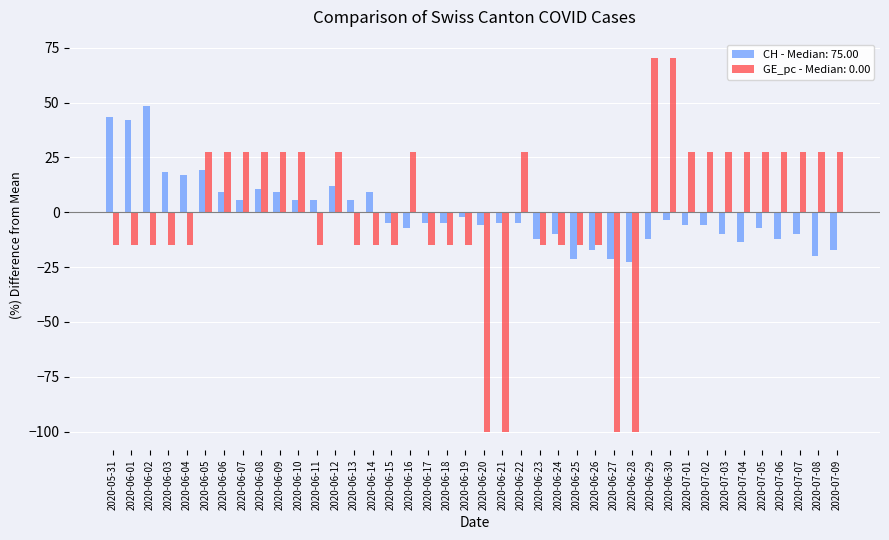

Is it true that CH - Median: 75.00 equals -7.2 at 2020-06-16?

True